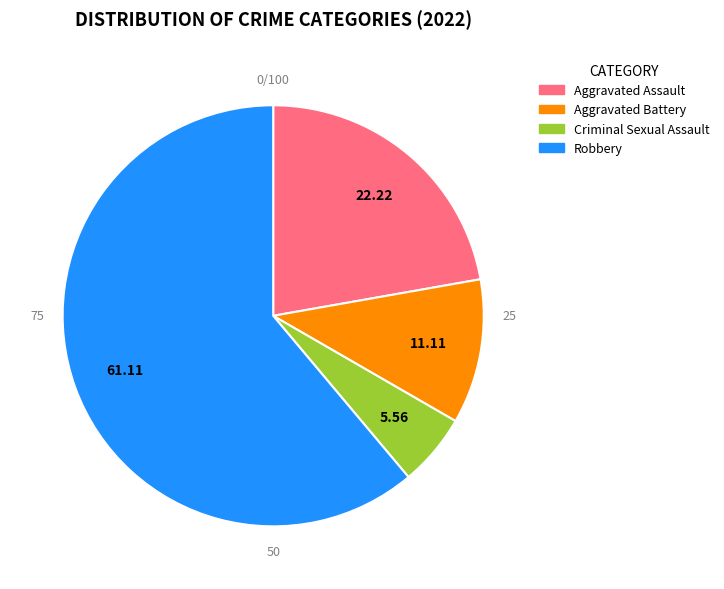

Which category accounts for the majority?

Robbery